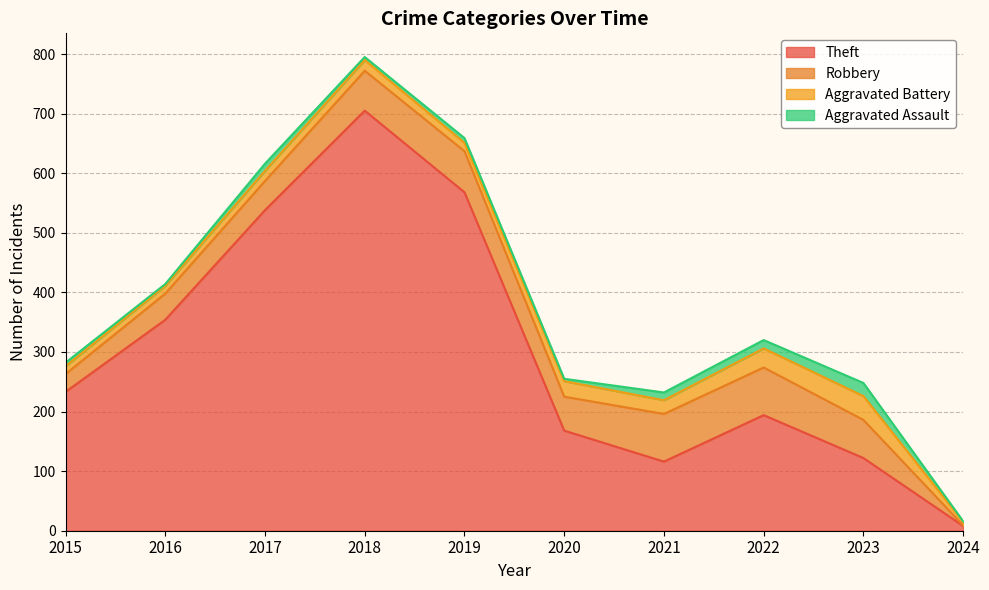

Where is Theft nearest to the value 356?

2016